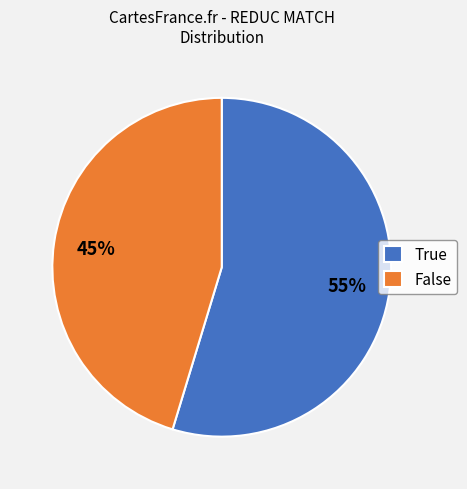

Is it true that True is 67% of the pie?

False